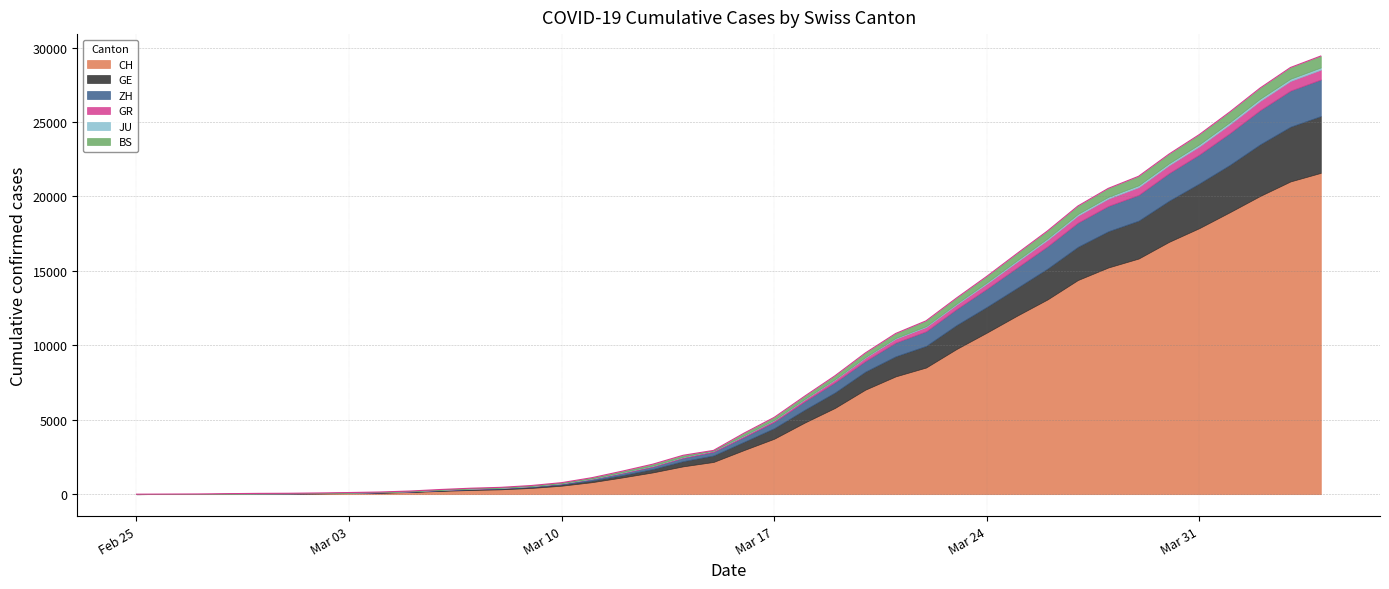

Is the value of BS at 39 greater than the value of ZH at 7?

Yes